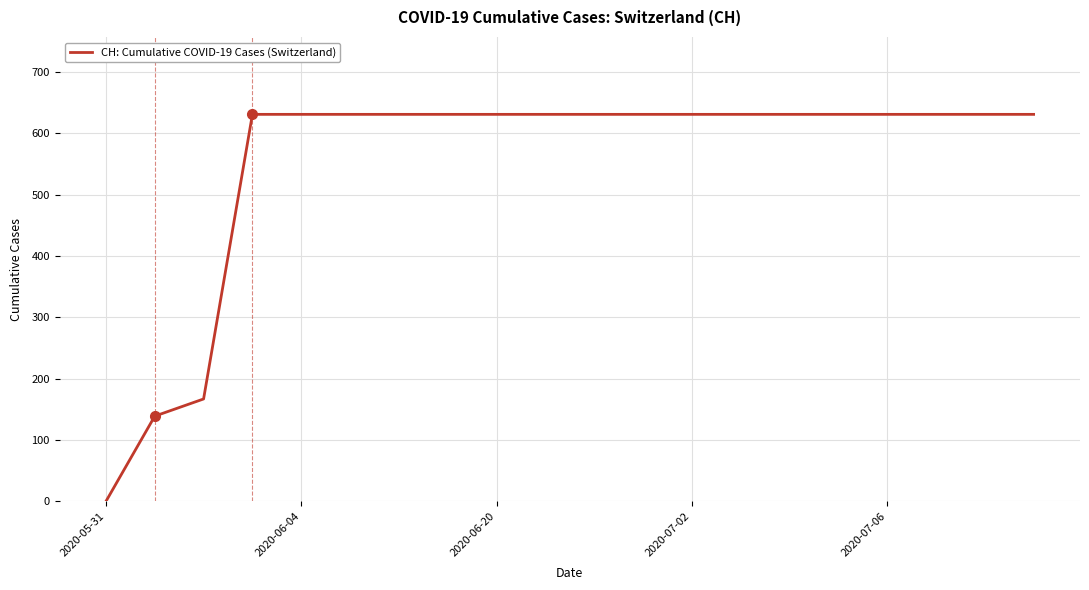

What is the maximum value shown in the chart?

631